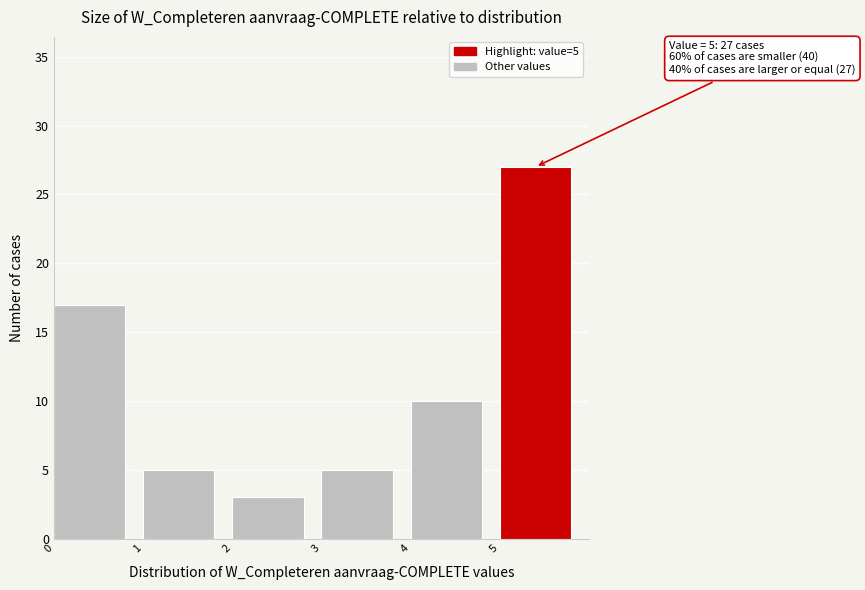

Which range on the x-axis has the tallest bar?

5 to 6